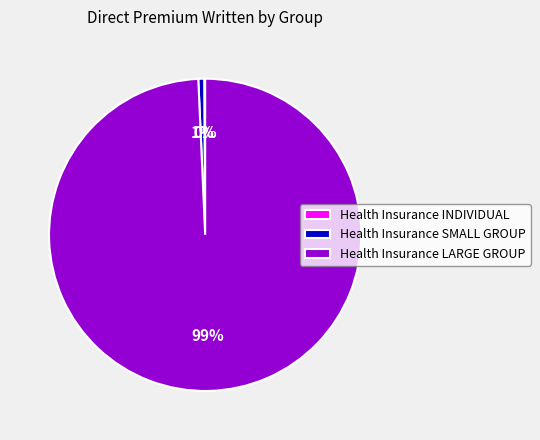

Which has a higher value, Health Insurance LARGE GROUP or Health Insurance SMALL GROUP?

Health Insurance LARGE GROUP